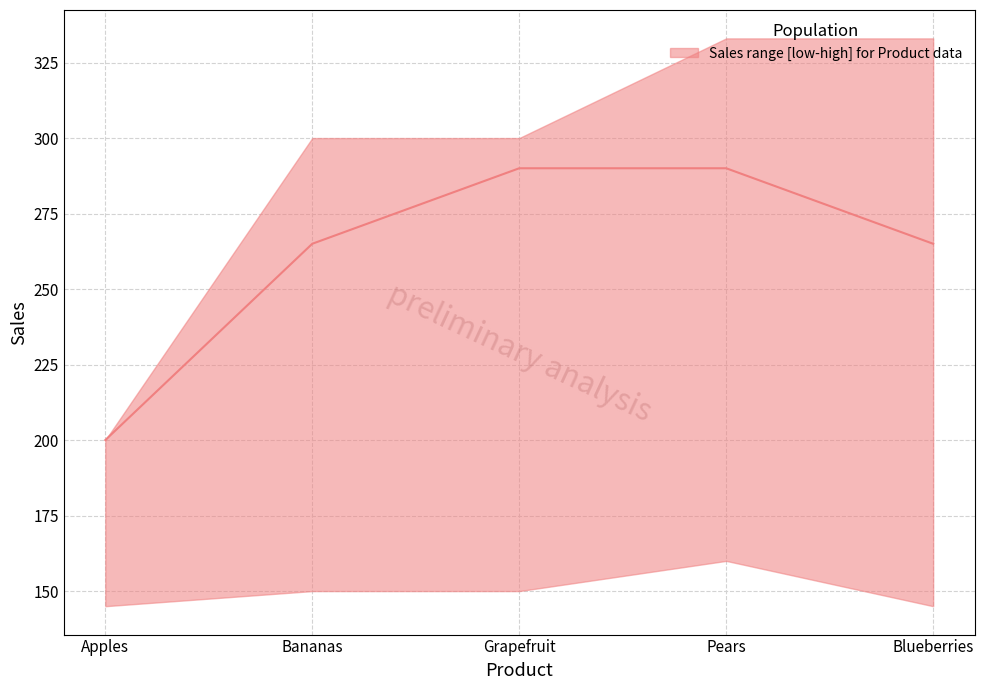

What is the sum of the values at Grapefruit and Apples?

490